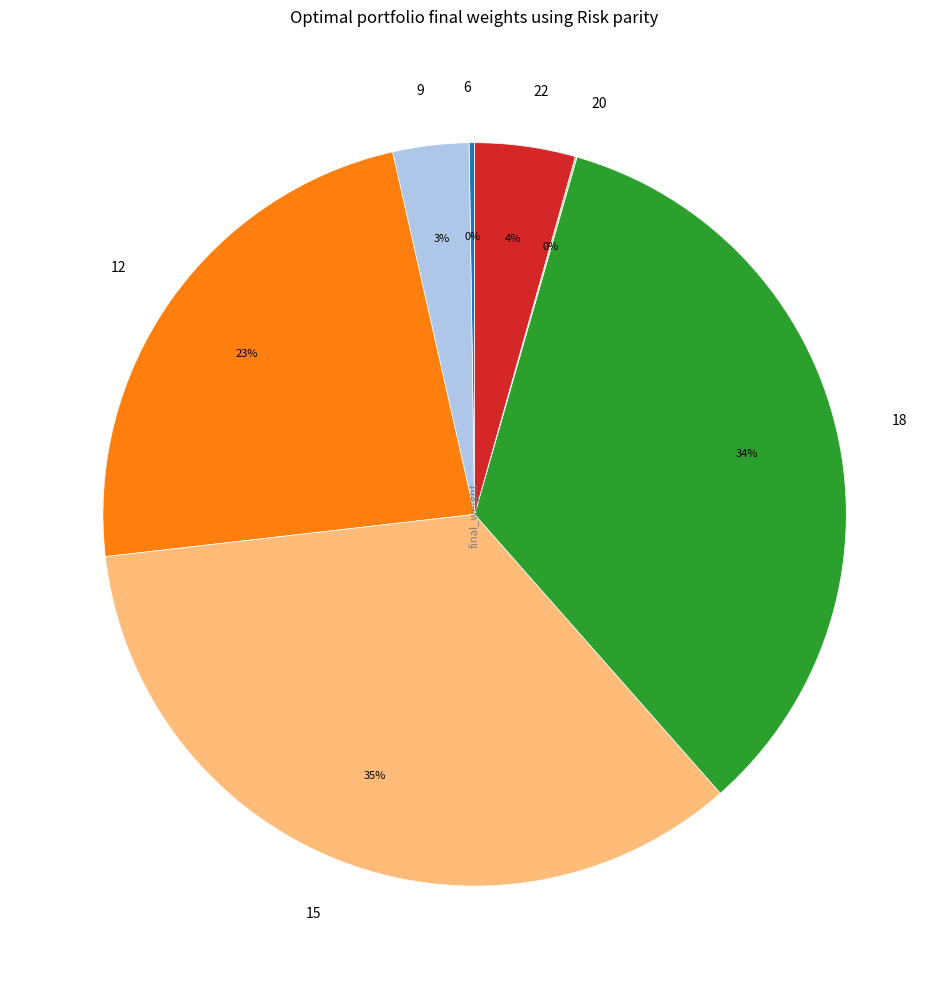

Which category has the biggest portion of the pie?

15